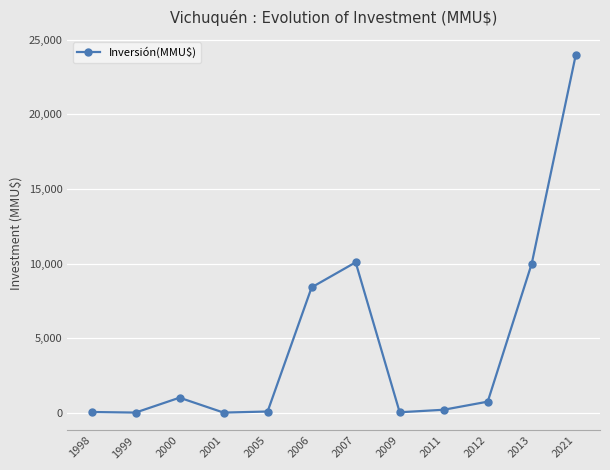

True or false: there are more than 2 points higher than both neighbors.

False